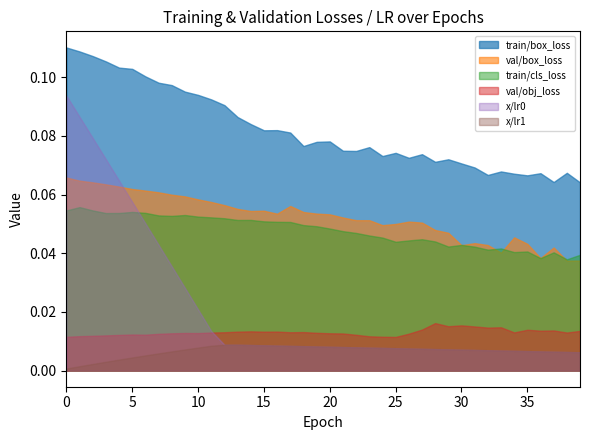

How many interior local peaks does the val/box_loss series have?

6